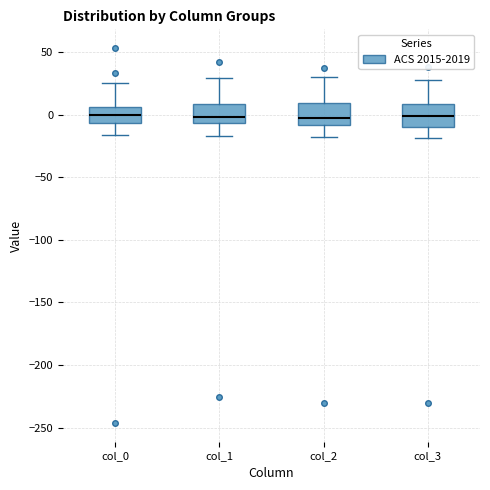

Reading left to right, transcribe this box plot: for each box, give where its median line is, the range the box spans, and where its two whiskers end, as read against the y-axis. The values are not printed on the chart, so give them approximately, as read against the axis.

col_0: median 0, box -5 to 5, whiskers -15 to 25
col_1: median 0, box -5 to 10, whiskers -15 to 30
col_2: median -5, box -10 to 10, whiskers -20 to 30
col_3: median 0, box -10 to 10, whiskers -20 to 30